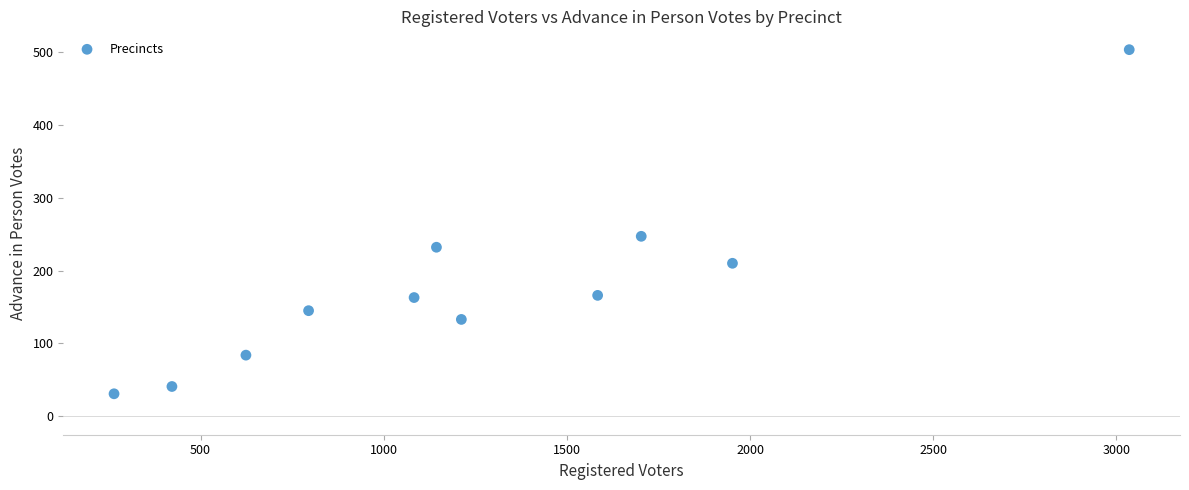

What is the average Y value?

178